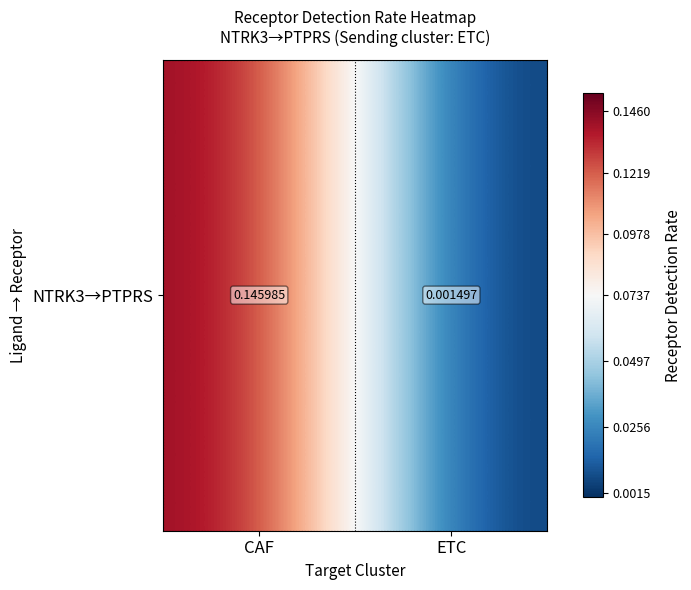

What is the sum of the values at CAF and ETC?

0.1